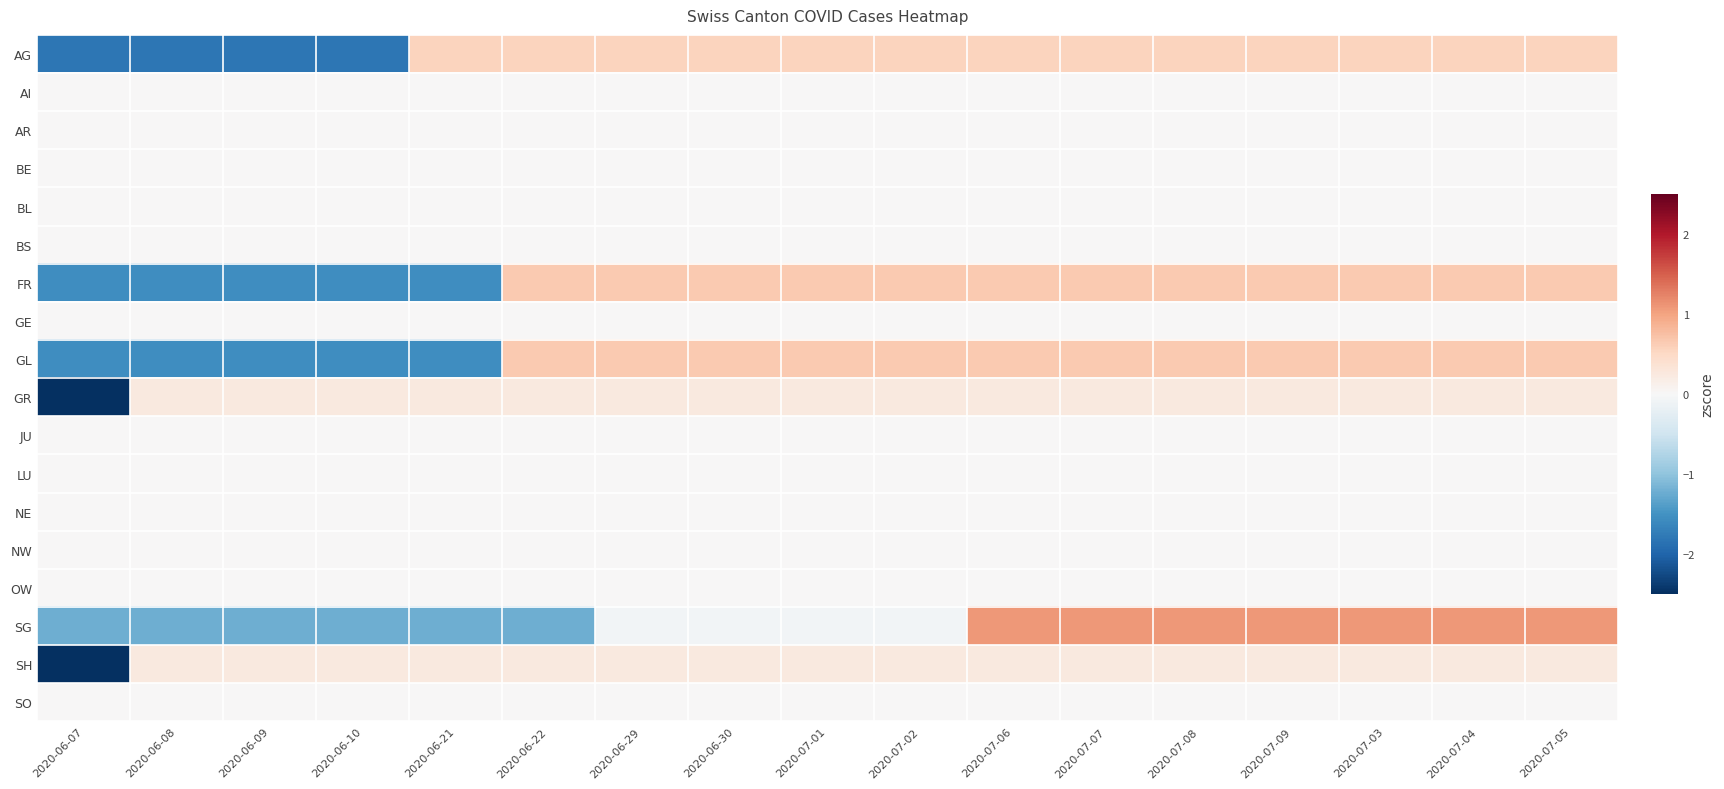

List the series in order of their peak value, highest first.

SG, FR, GL, AG, GR, SH, AI, AR, BE, BL, BS, GE, JU, LU, NE, NW, OW, SO